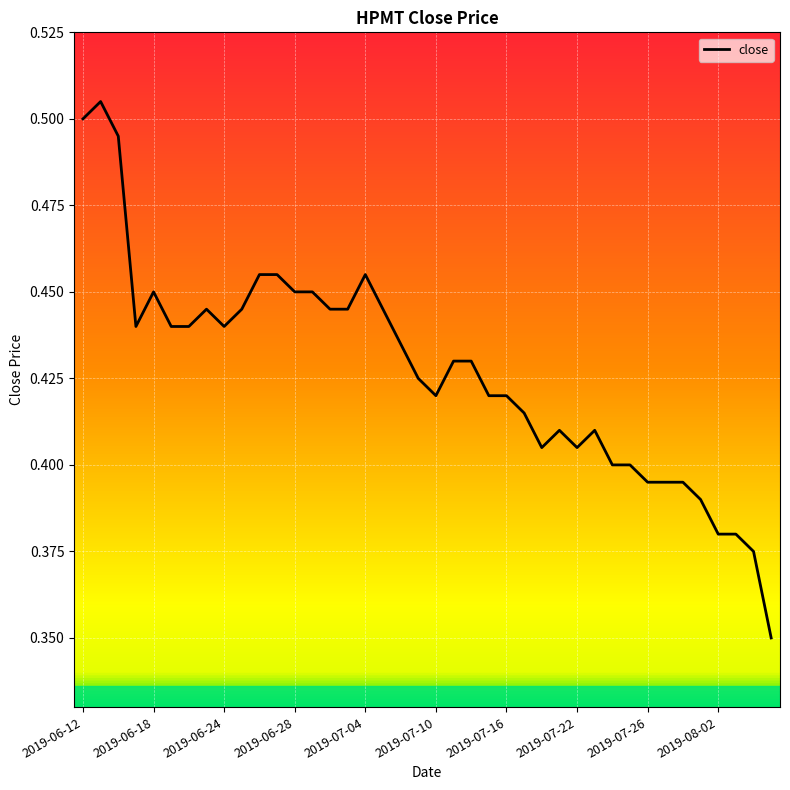

Reading left to right, list all the values displayed in this chart.

0.5	0.5	0.5	0.4	0.5	0.4	0.4	0.4	0.4	0.4	0.5	0.5	0.5	0.5	0.4	0.4	0.5	0.4	0.4	0.4	0.4	0.4	0.4	0.4	0.4	0.4	0.4	0.4	0.4	0.4	0.4	0.4	0.4	0.4	0.4	0.4	0.4	0.4	0.4	0.3